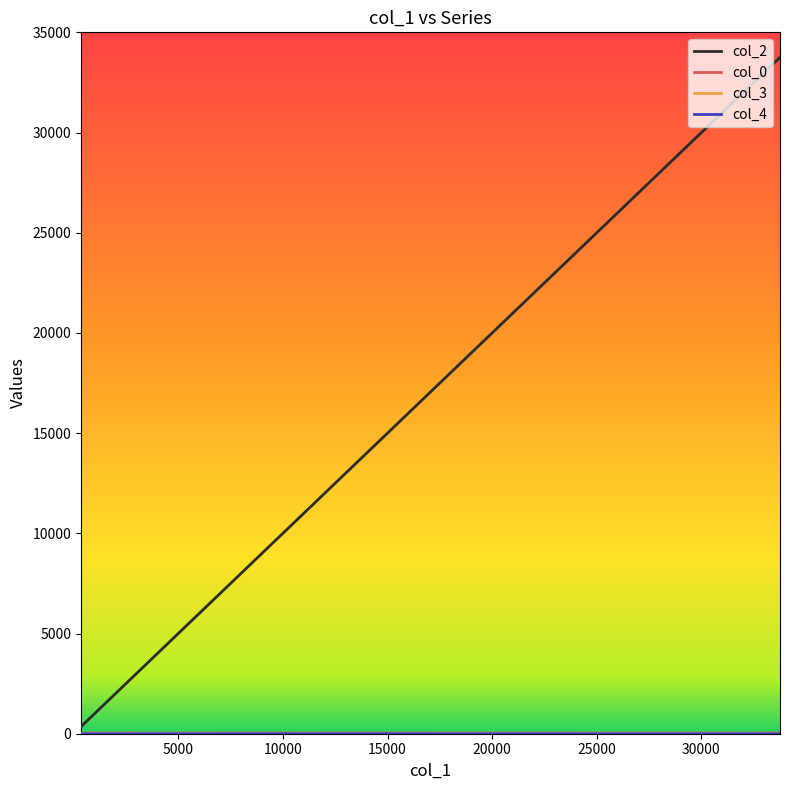

Which series has the widest spread of values?

col_2